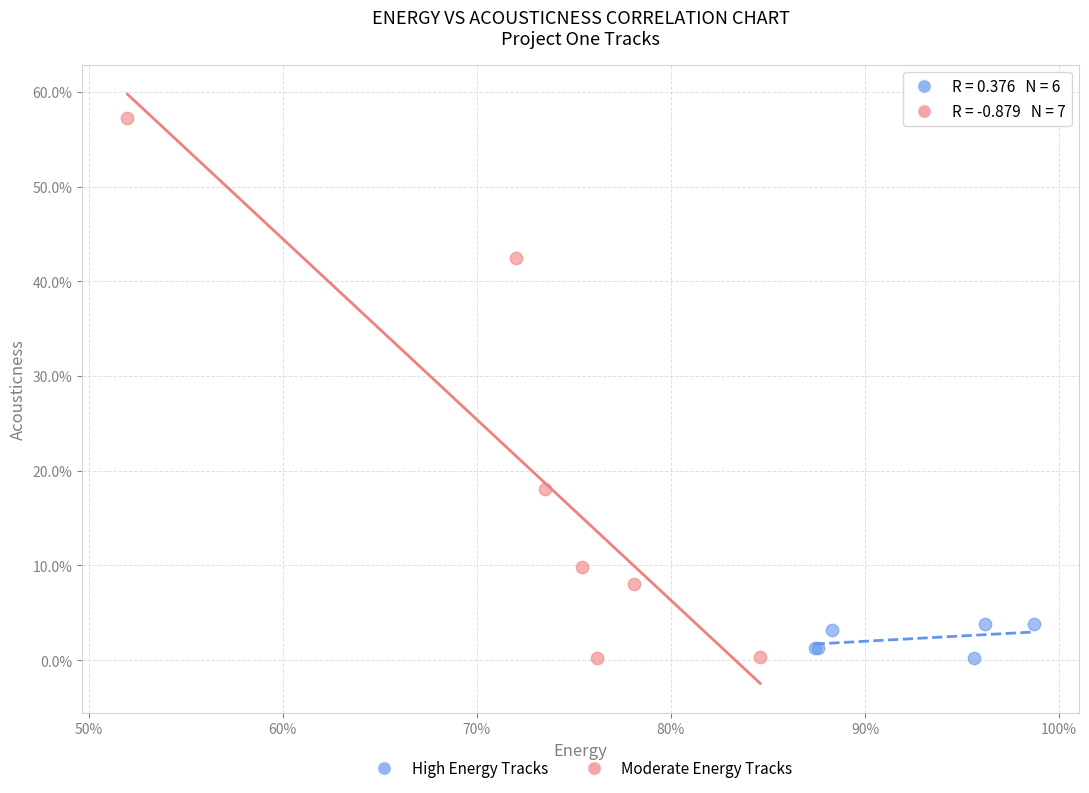

Which series contains the highest Y value?

Moderate Energy Tracks